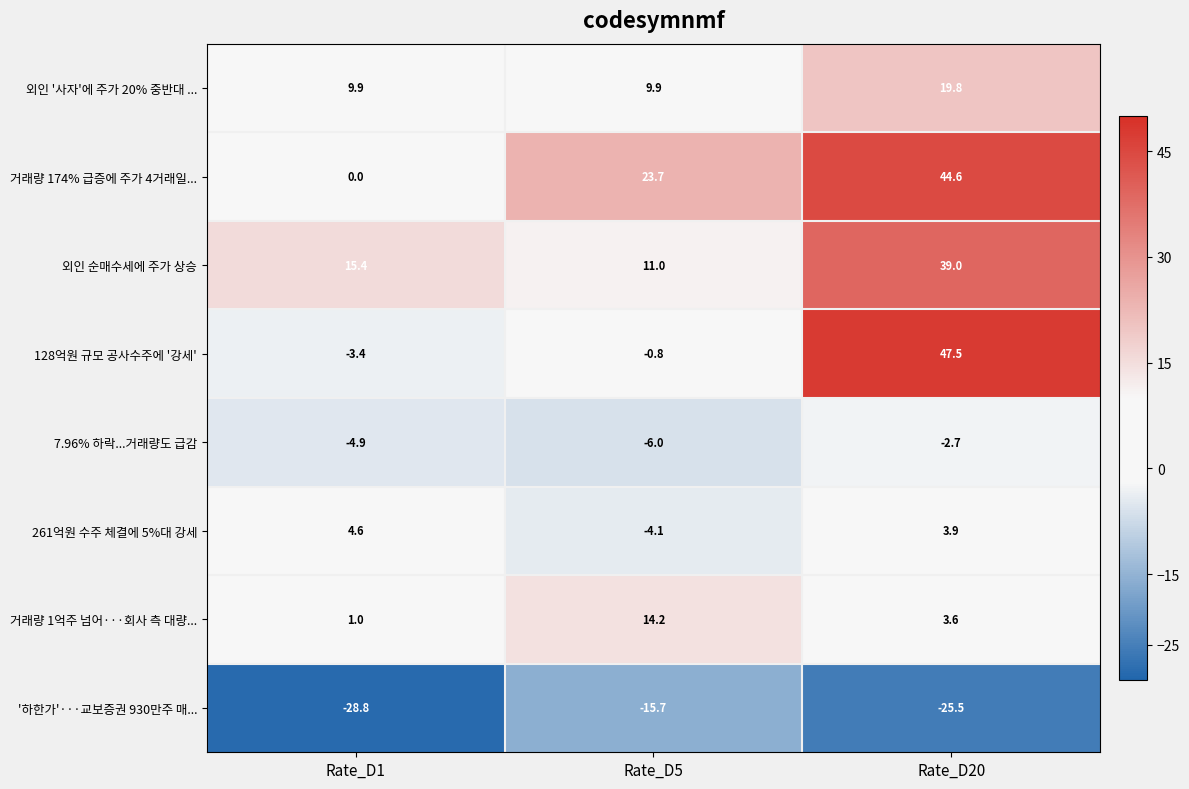

Reading left to right, what are all the values shown in this chart?

외인 '사자'에 주가 20% 중반대 ...: 9.9	9.9	19.8
거래량 174% 급증에 주가 4거래일...: 0.0	23.7	44.6
외인 순매수세에 주가 상승: 15.4	11.0	39.0
128억원 규모 공사수주에 '강세': -3.4	-0.8	47.5
7.96% 하락...거래량도 급감: -4.9	-6.0	-2.7
261억원 수주 체결에 5%대 강세: 4.6	-4.1	3.9
거래량 1억주 넘어···회사 측 대량...: 1.0	14.2	3.6
'하한가'···교보증권 930만주 매...: -28.8	-15.7	-25.5